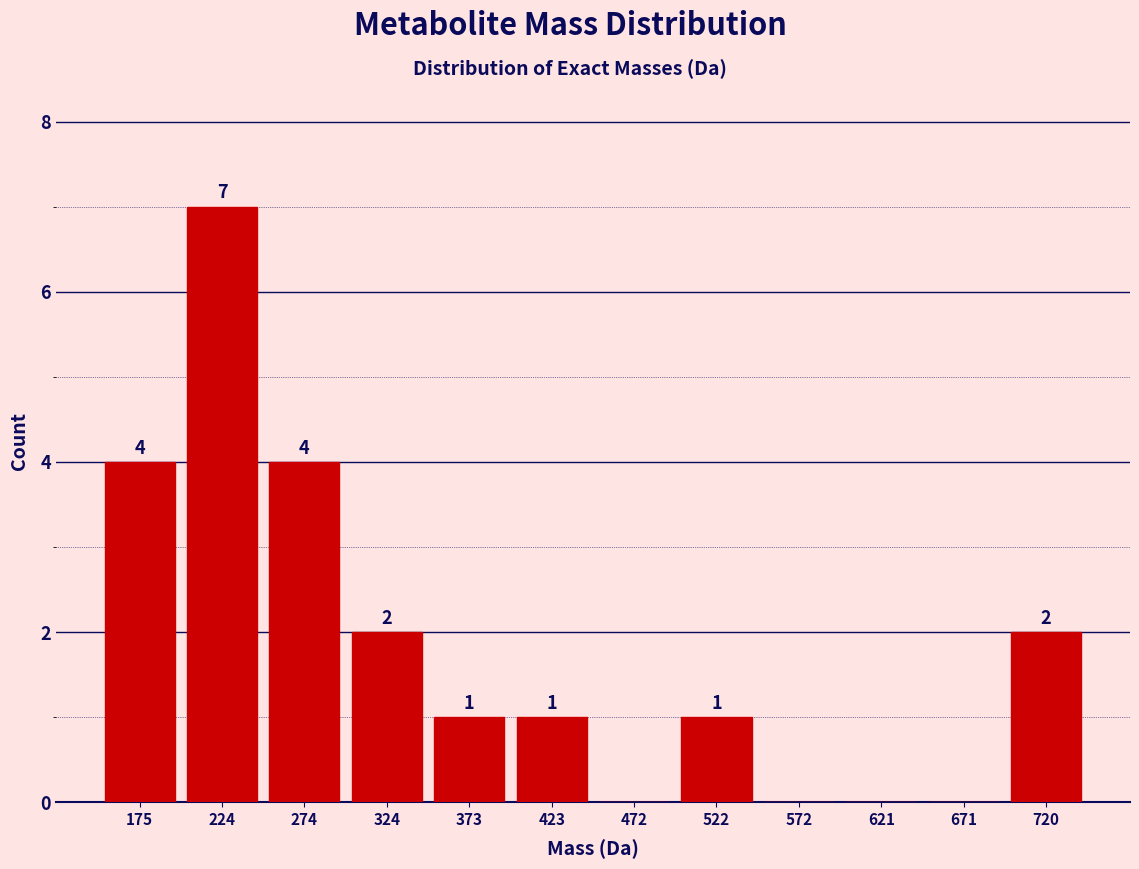

Which range on the x-axis has the tallest bar?

200 to 250